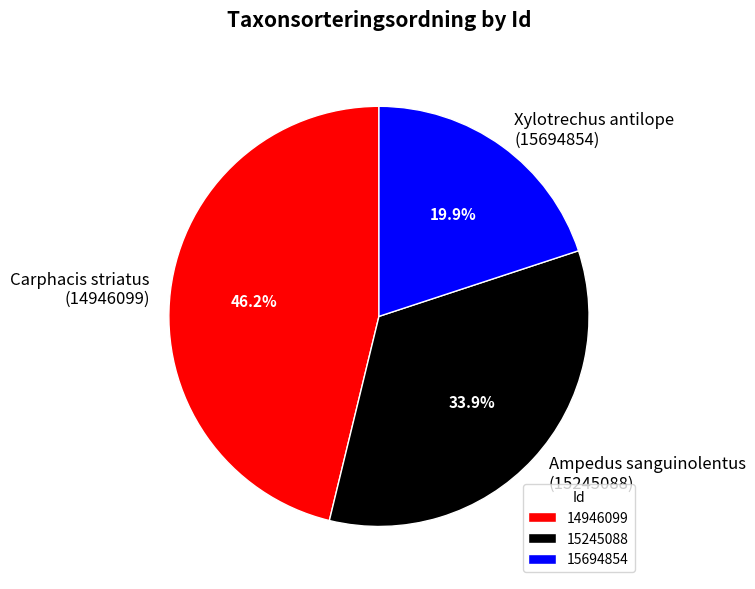

Is it true that 15245088 is 46% of the pie?

False